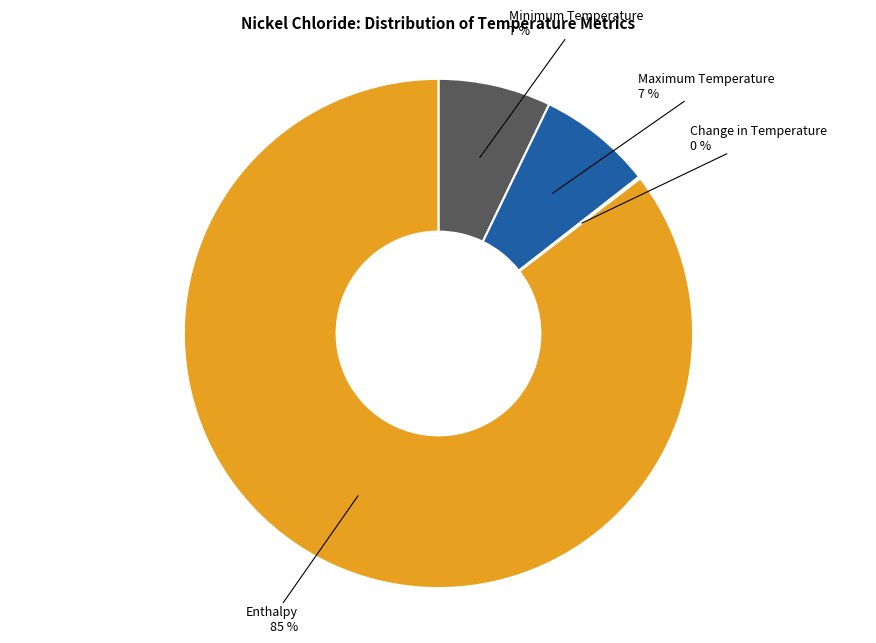

To the nearest percent, what portion does Maximum Temperature represent?

7%